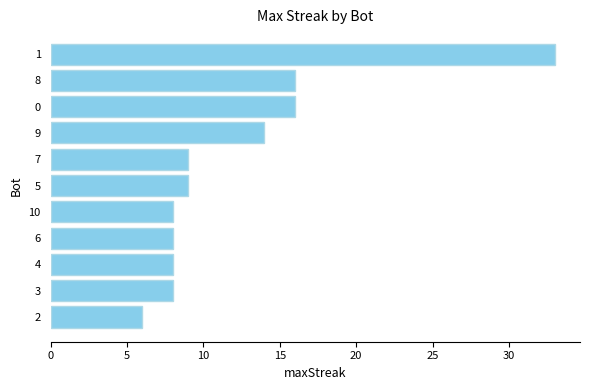

What is the change in value from 9 to 2?

-8